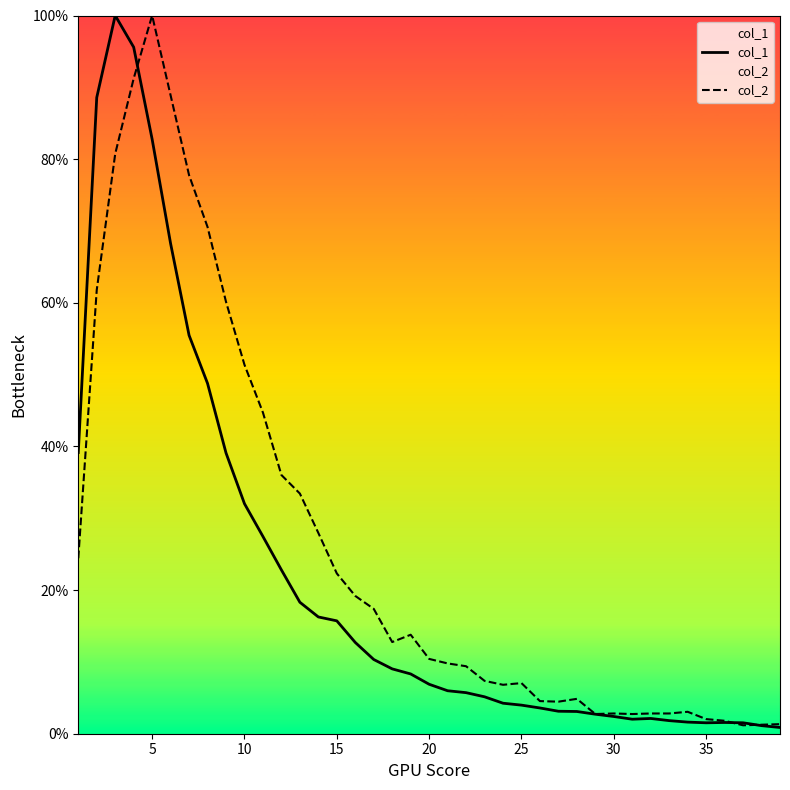

How many data points does each series have?

39